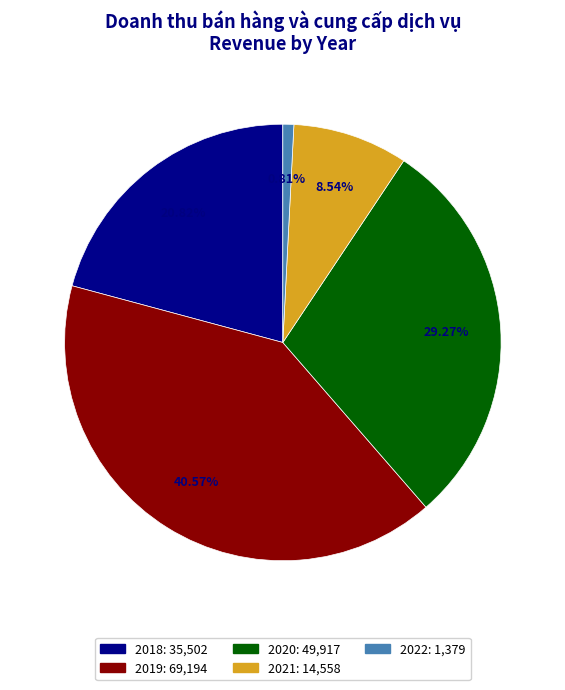

The 2021 slice represents 9% of the pie. True or false?

True